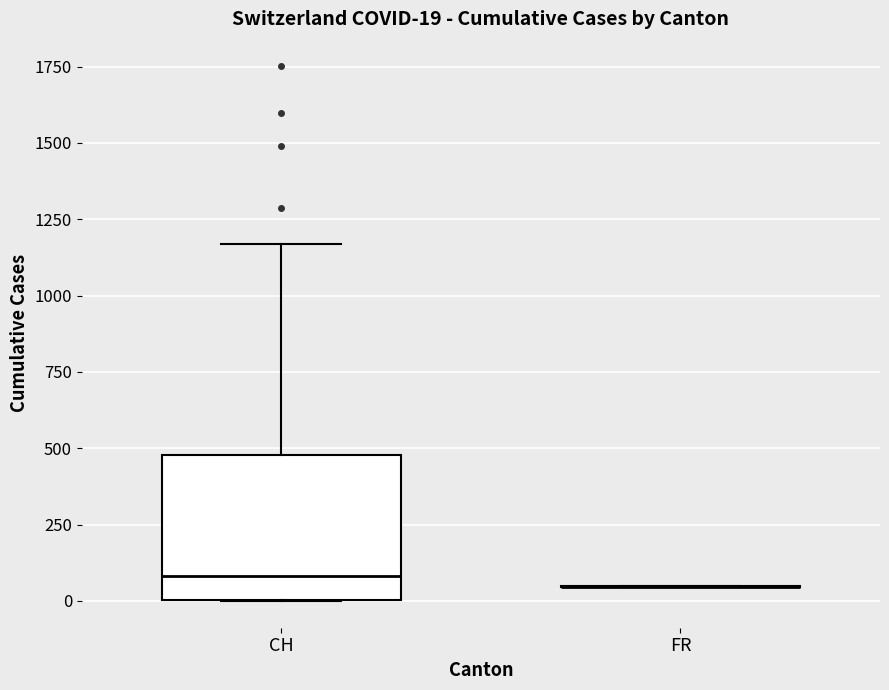

Comparing the boxes themselves (not the whiskers), which one is the tallest?

CH